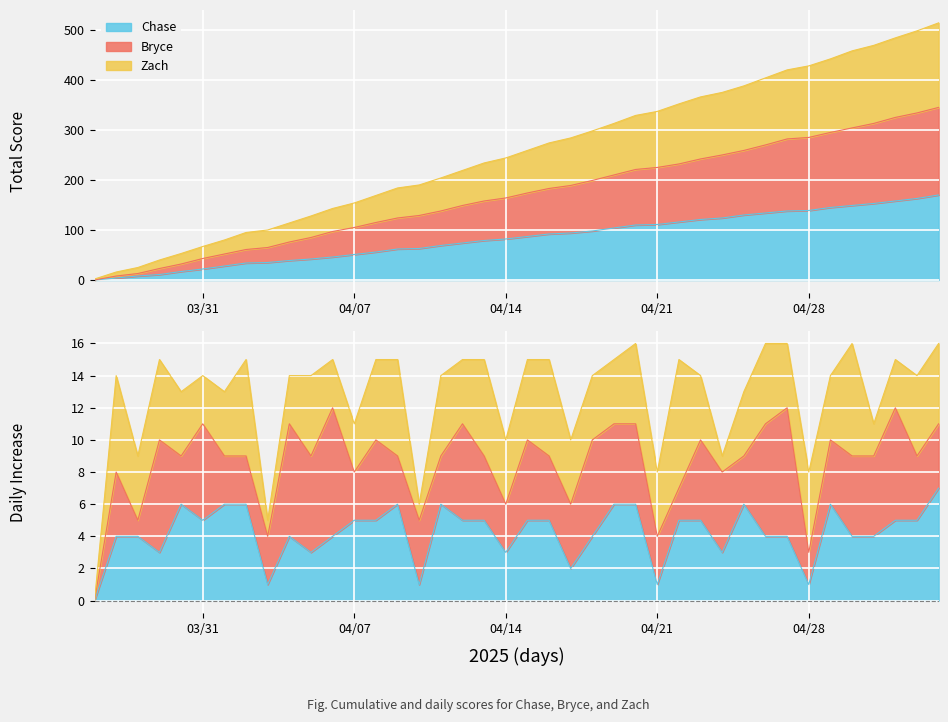

What are all the series names shown in the legend?

Chase, Bryce, Zach